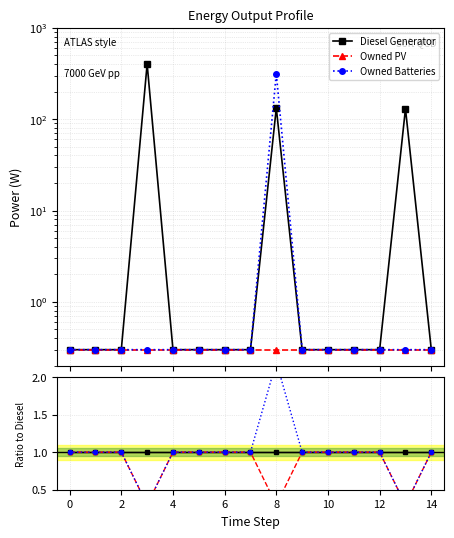

The Owned PV series shows 0.7 at 2. True or false?

False